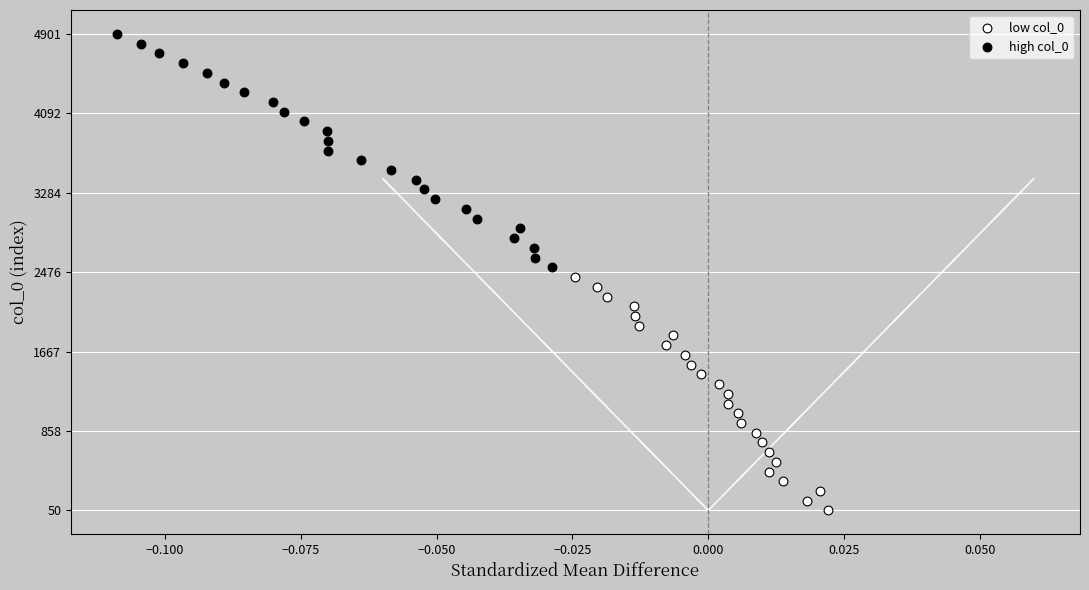

Which series reaches the maximum Y coordinate?

high col_0